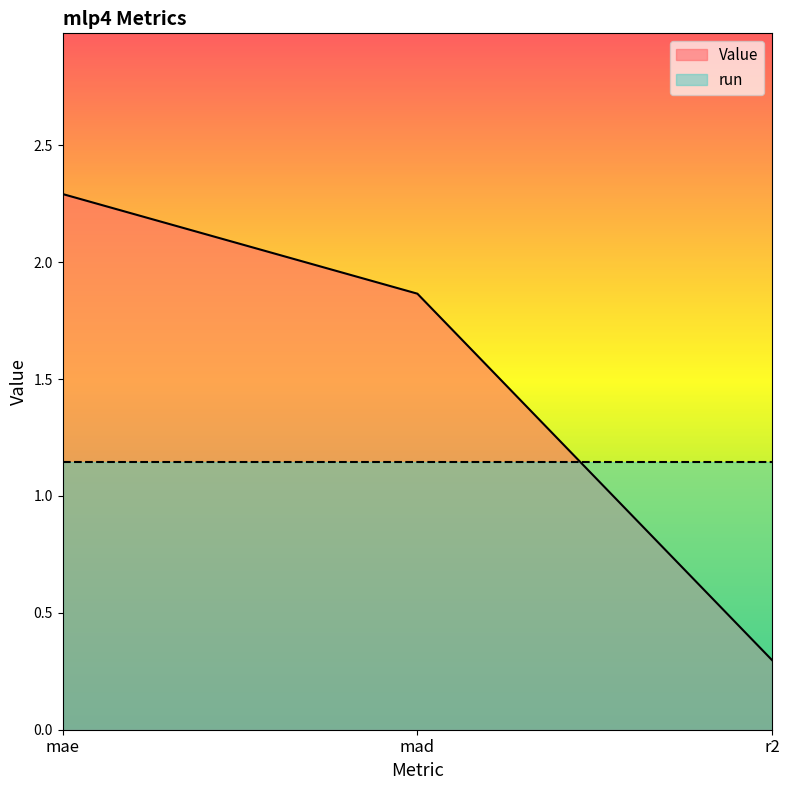

Reading right to left, list all the values displayed in this chart.

r2=0.3	mad=1.9	mae=2.3